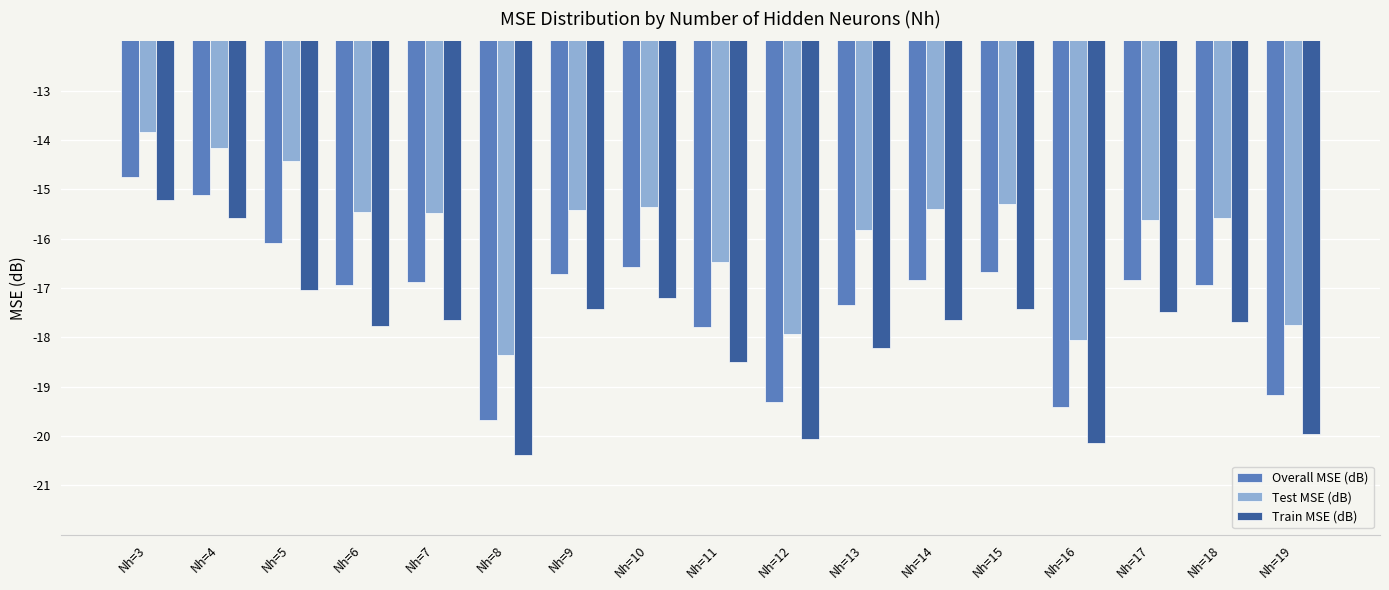

What is the spread (max minus min) of values at Nh=5?

2.6